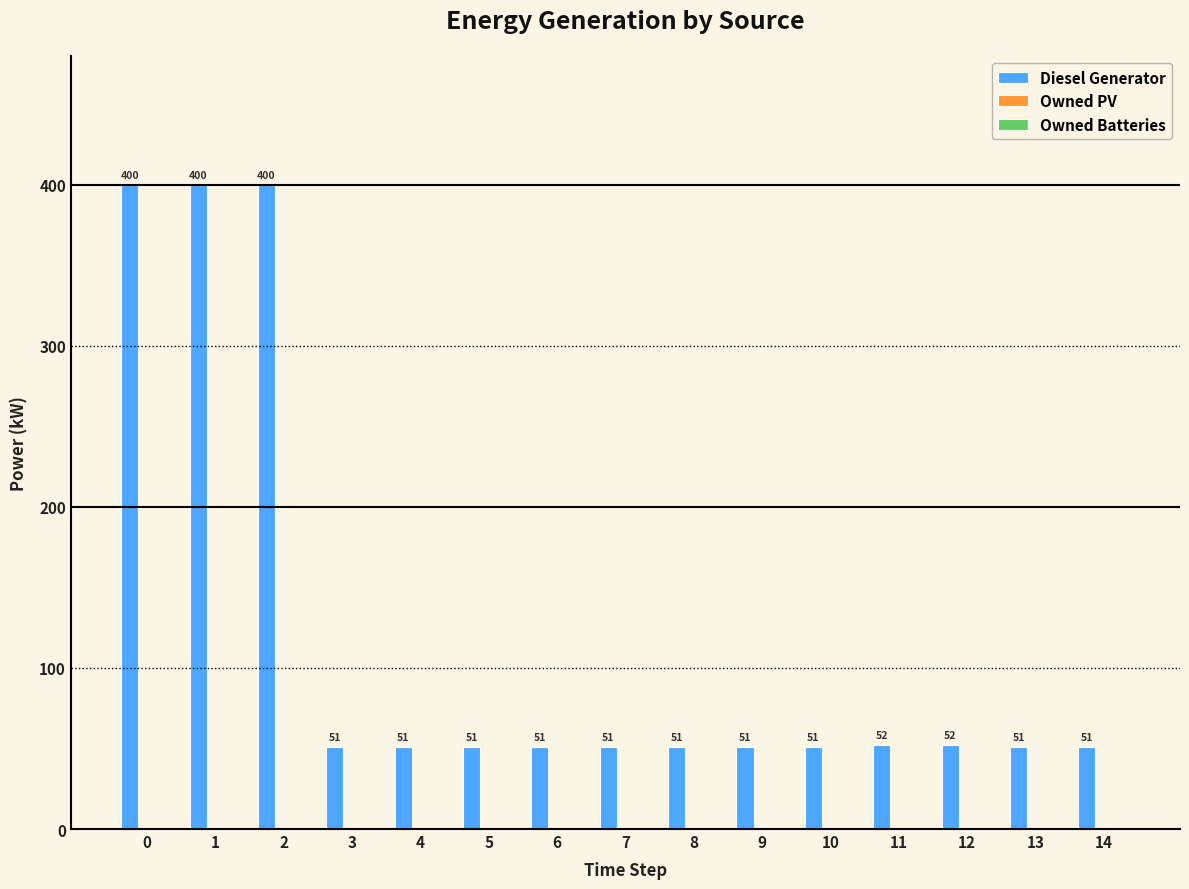

What is the value of the 9th bar from the left?

51